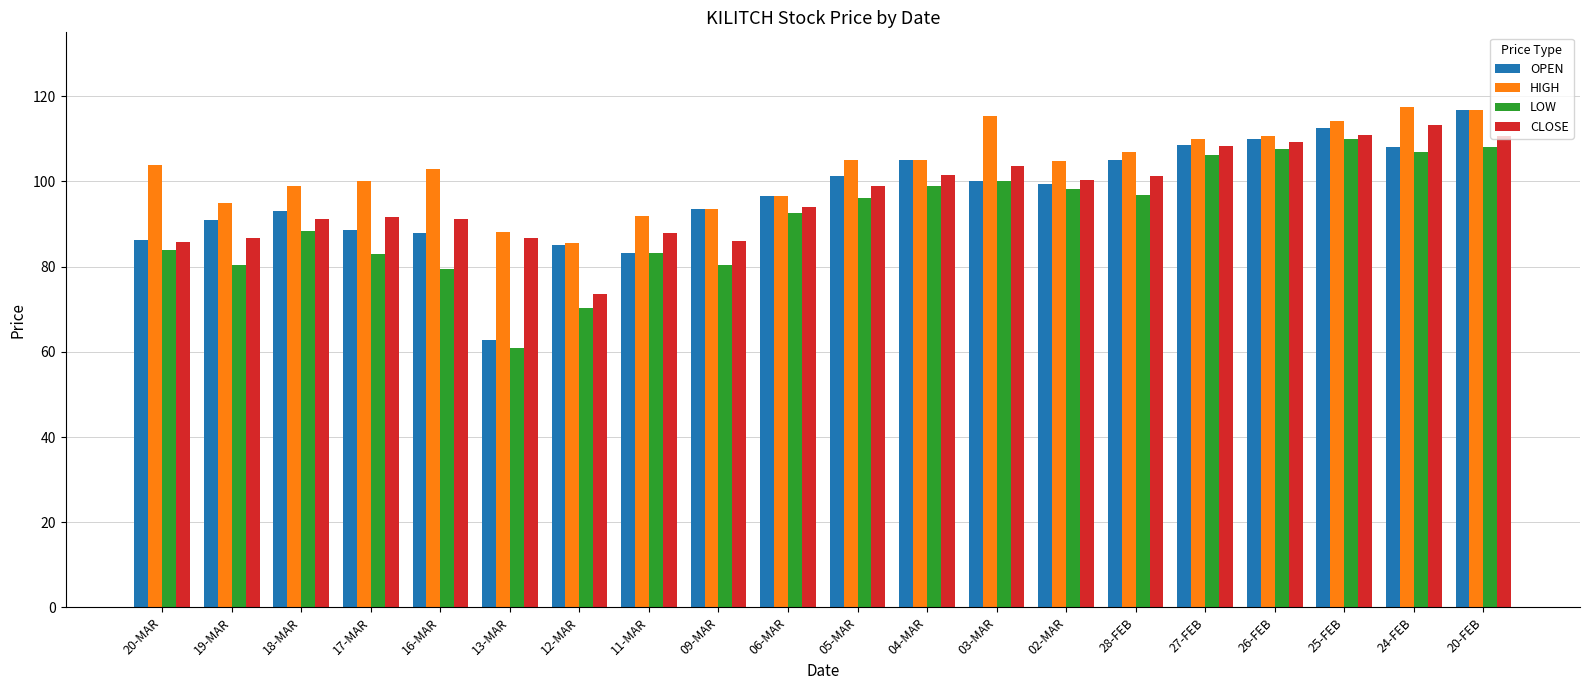

The value of HIGH at 16-MAR is 103.0. True or false?

True